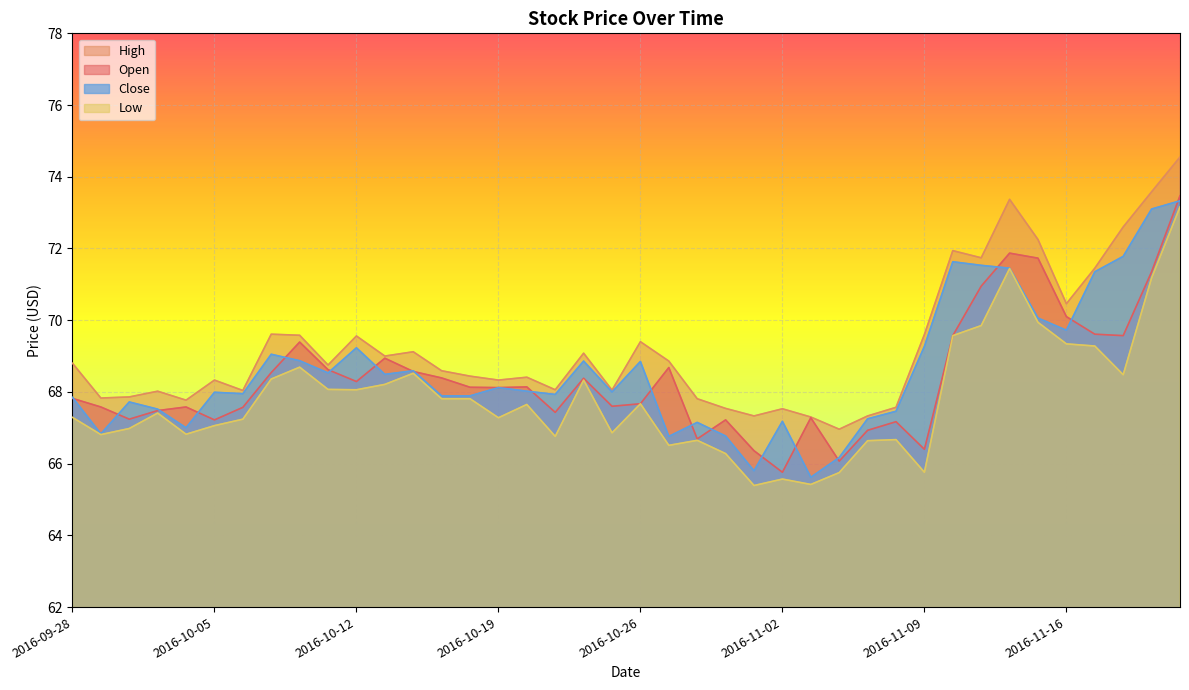

What position from the left is 2016-11-16?

36